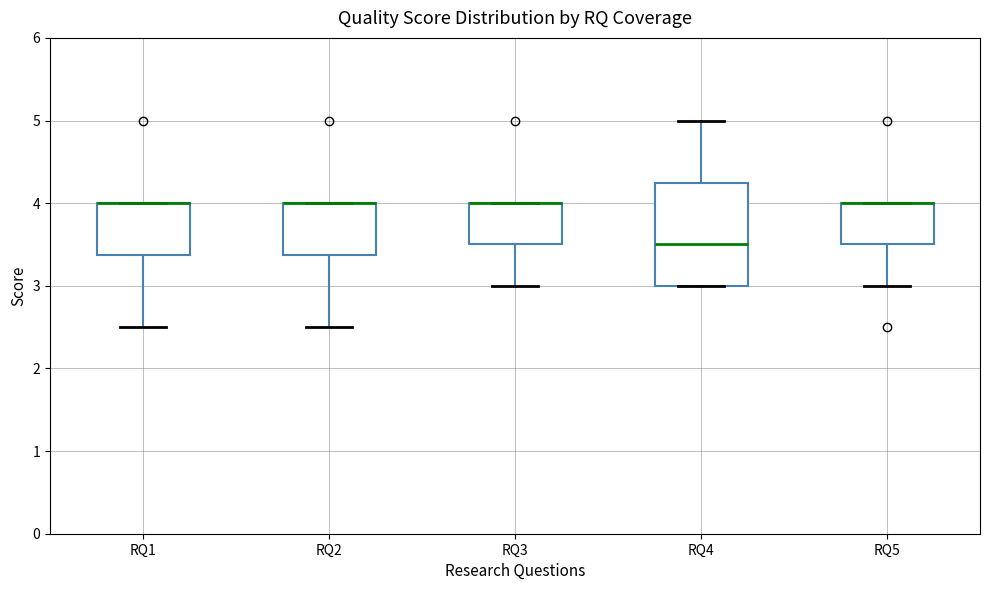

Where is the lower edge of the box for RQ3 on the y-axis? The values are not printed on the chart, so give them approximately, as read against the axis.

3.5